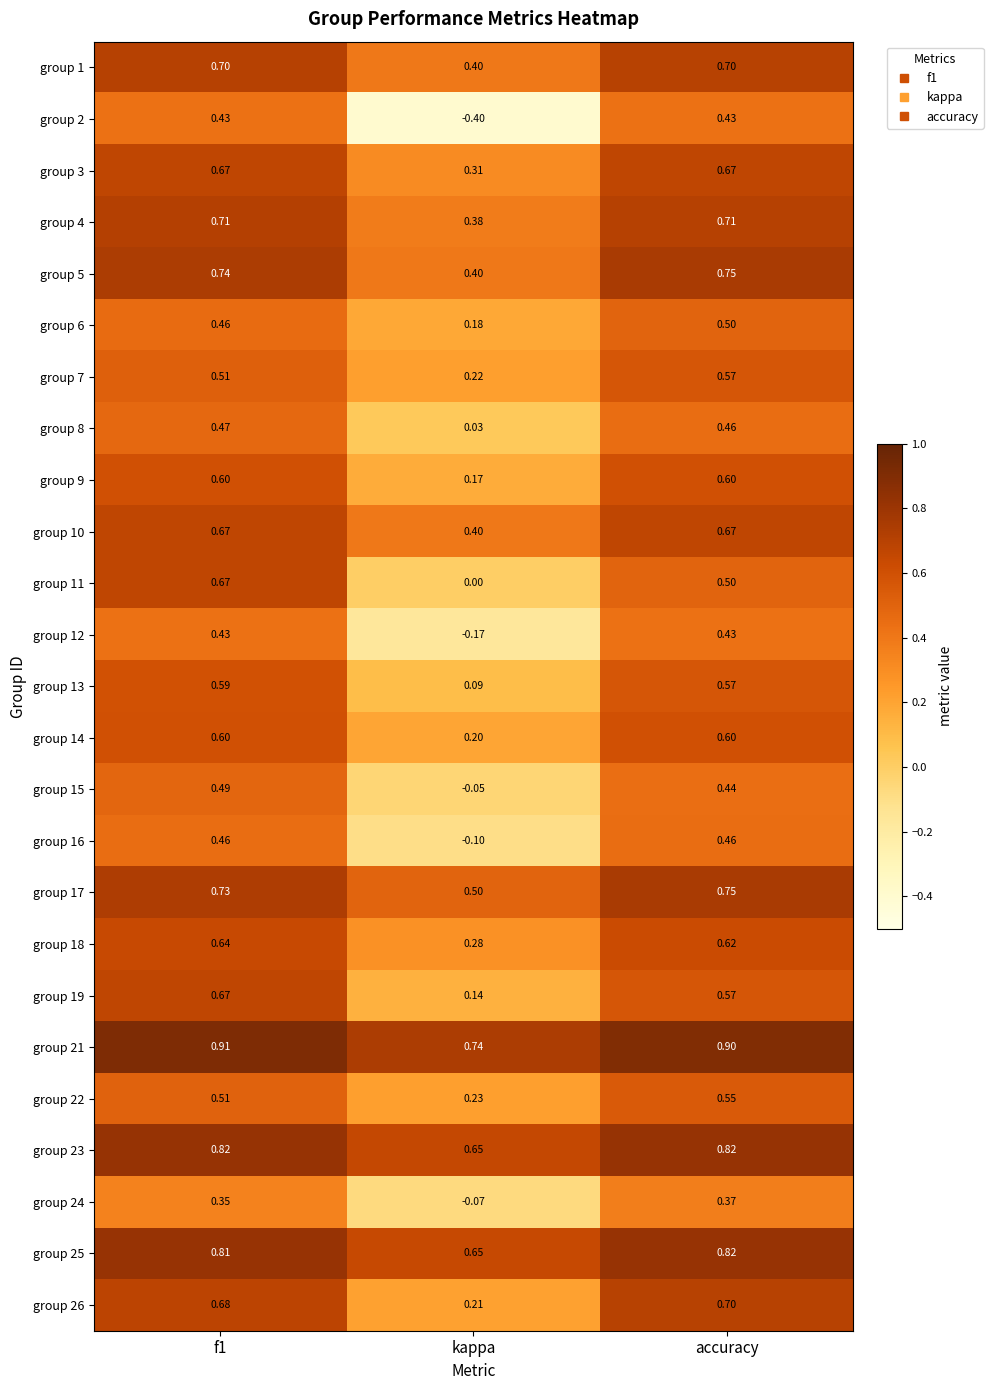

Is the value of group 11 at accuracy greater than the value of group 4 at f1?

No